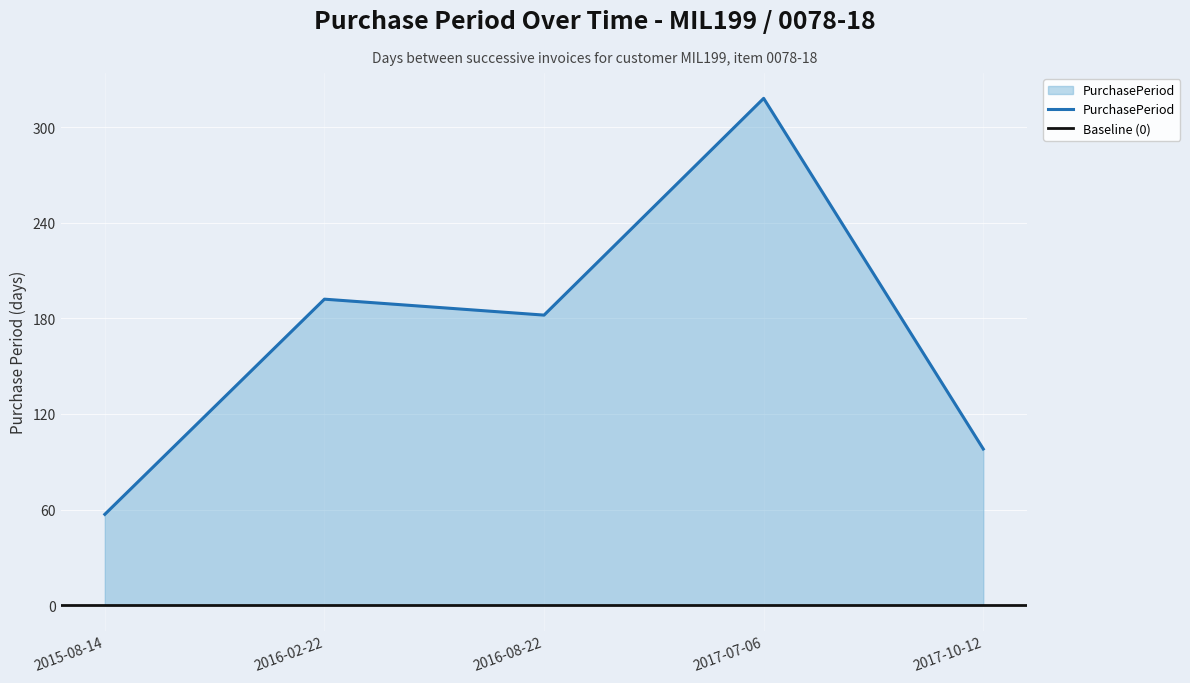

How many values are below 182?

2